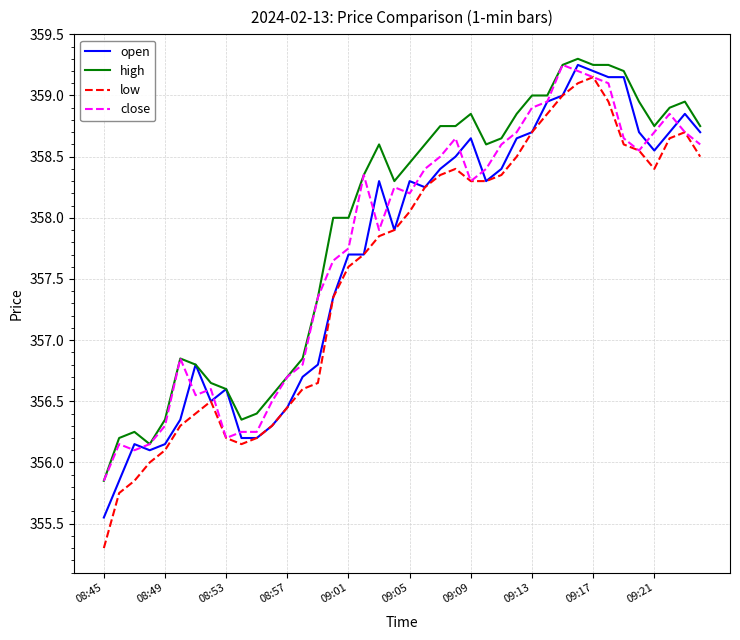

Which series has the widest spread of values?

low